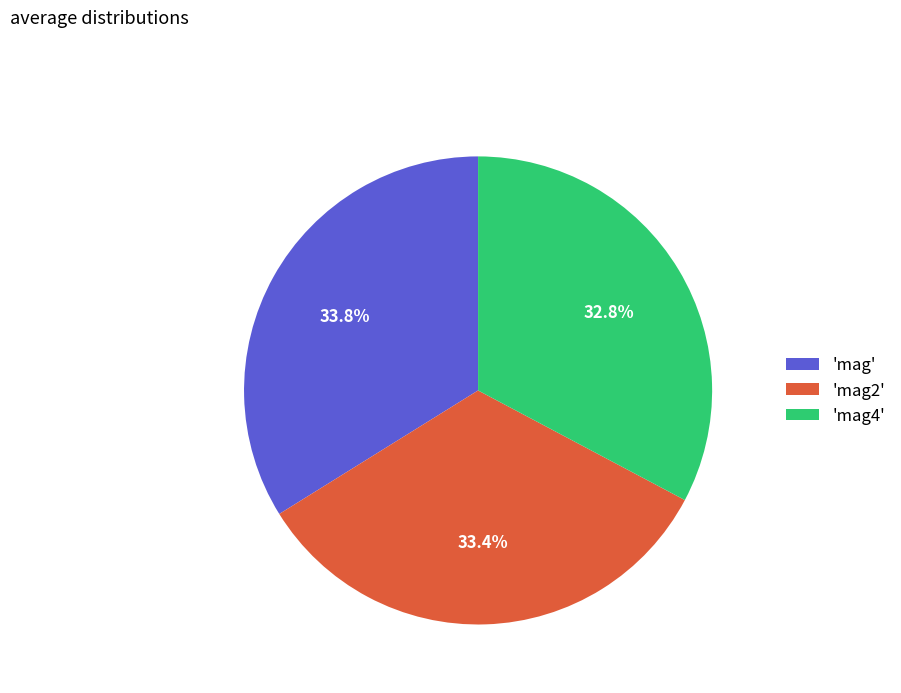

What is the smallest slice in the pie chart?

'mag4'